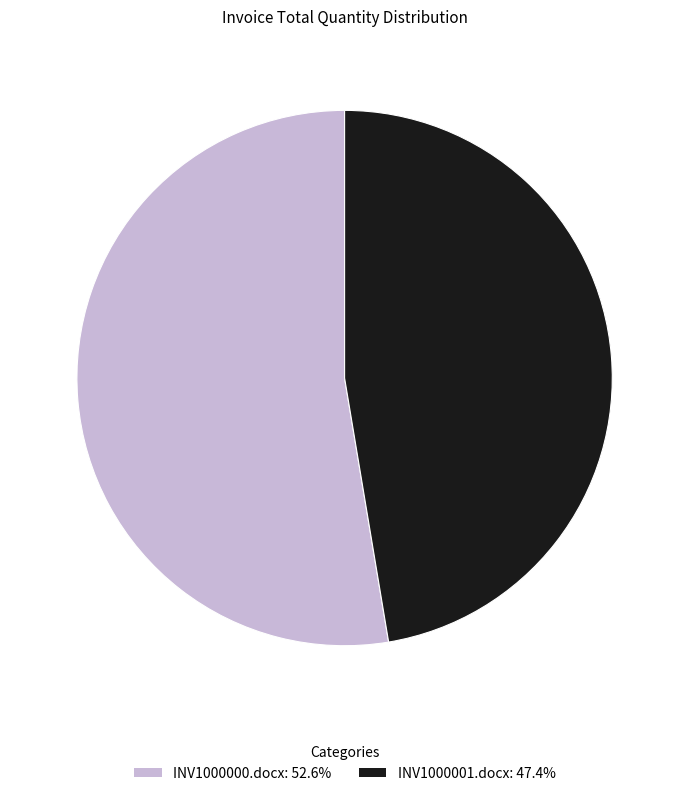

Is it true that INV1000000.docx is 42% of the pie?

False